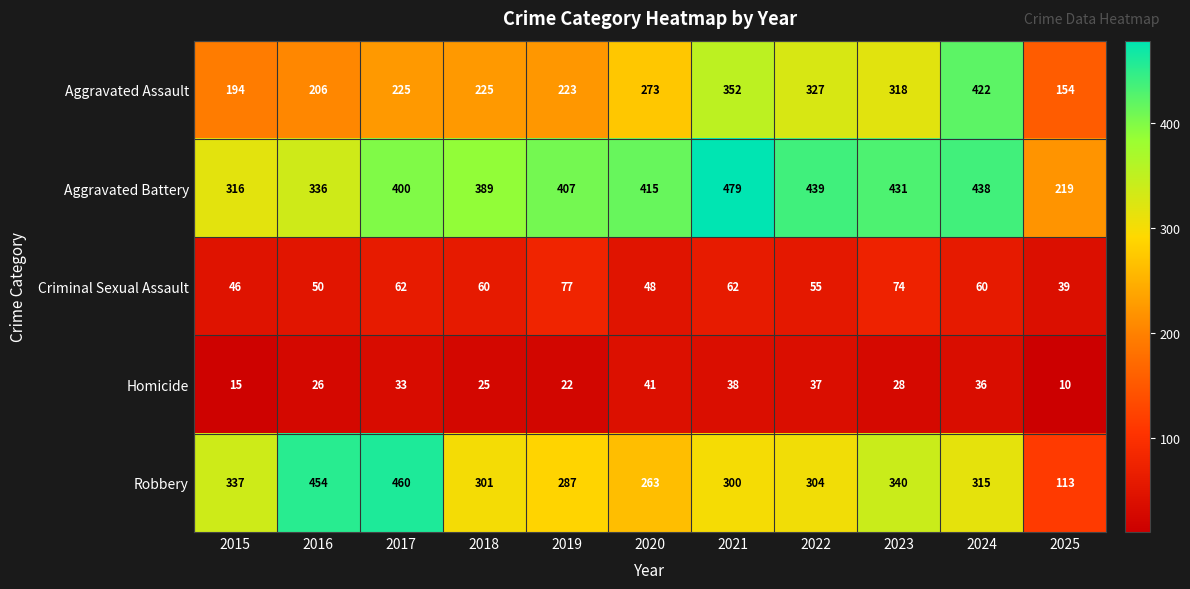

The Aggravated Assault series shows 154 at 2025. True or false?

True